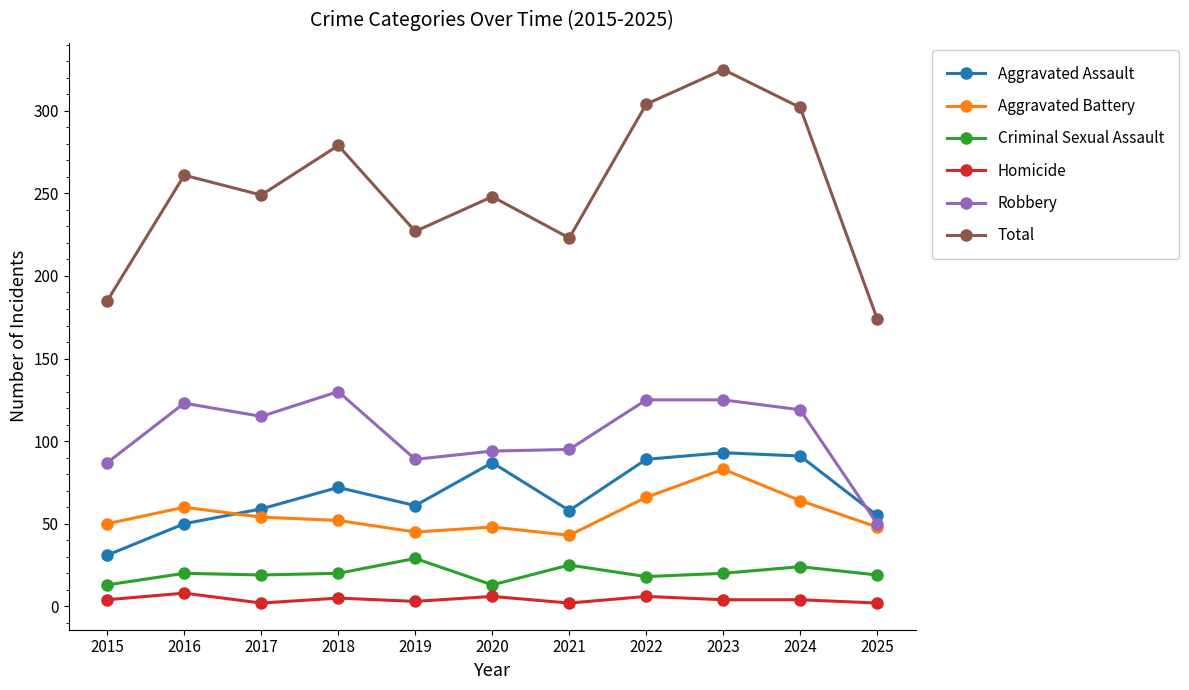

What is the value of the Robbery point at the 2nd from the left?

123